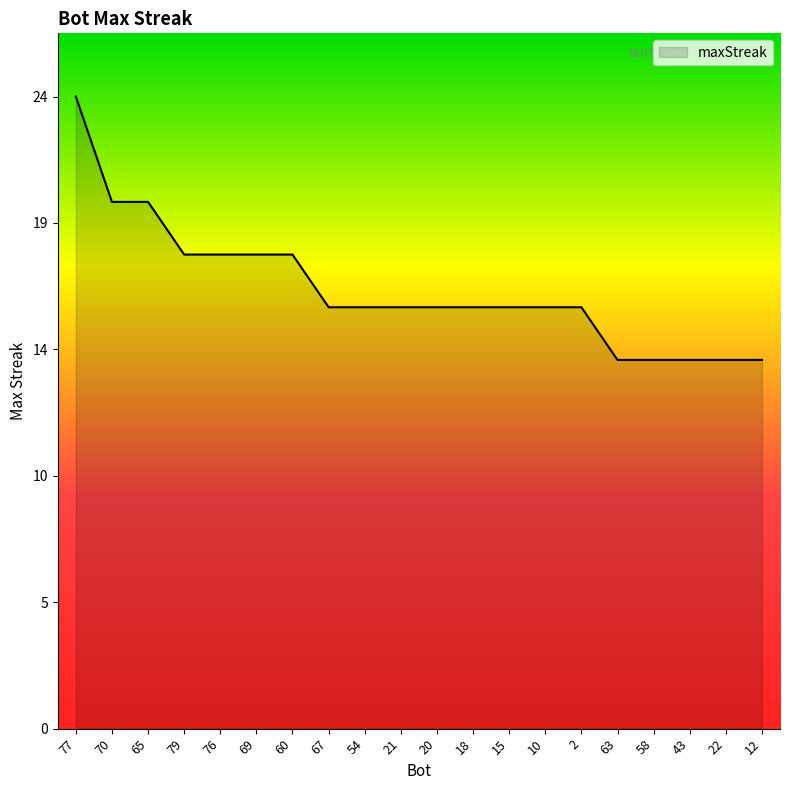

At which category does the chart reach its minimum across all series?

63